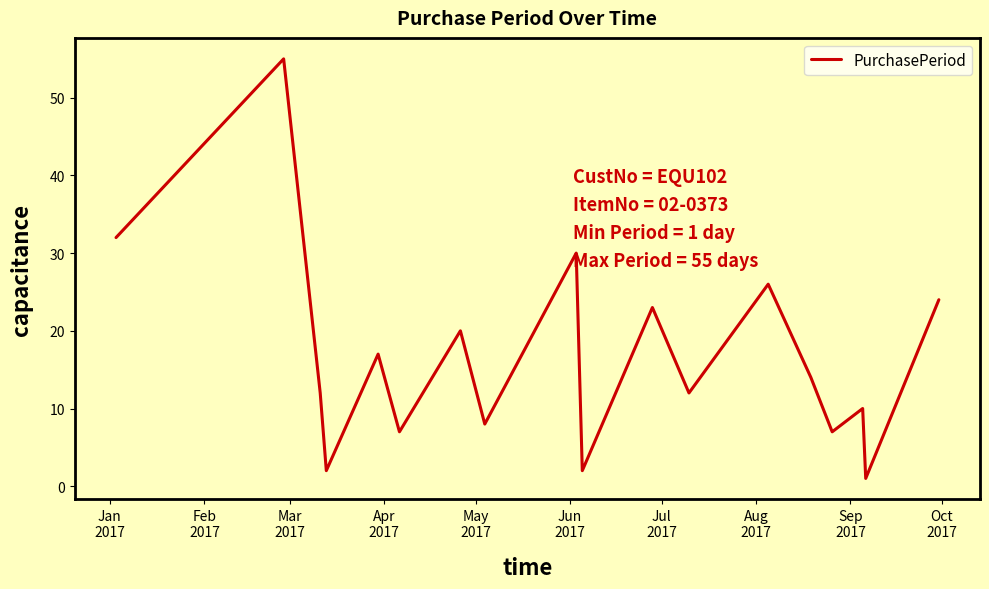

What is the difference between the maximum and minimum values?

54